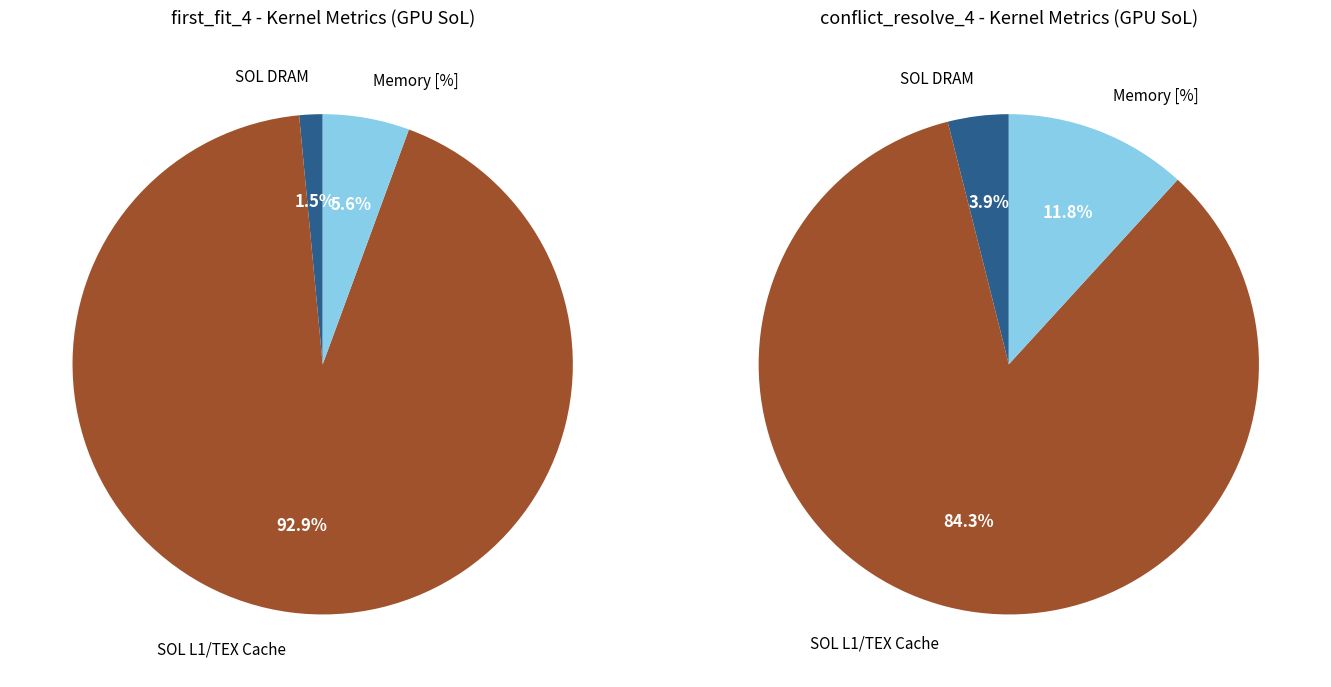

Does 0 represent more than half of the total?

No